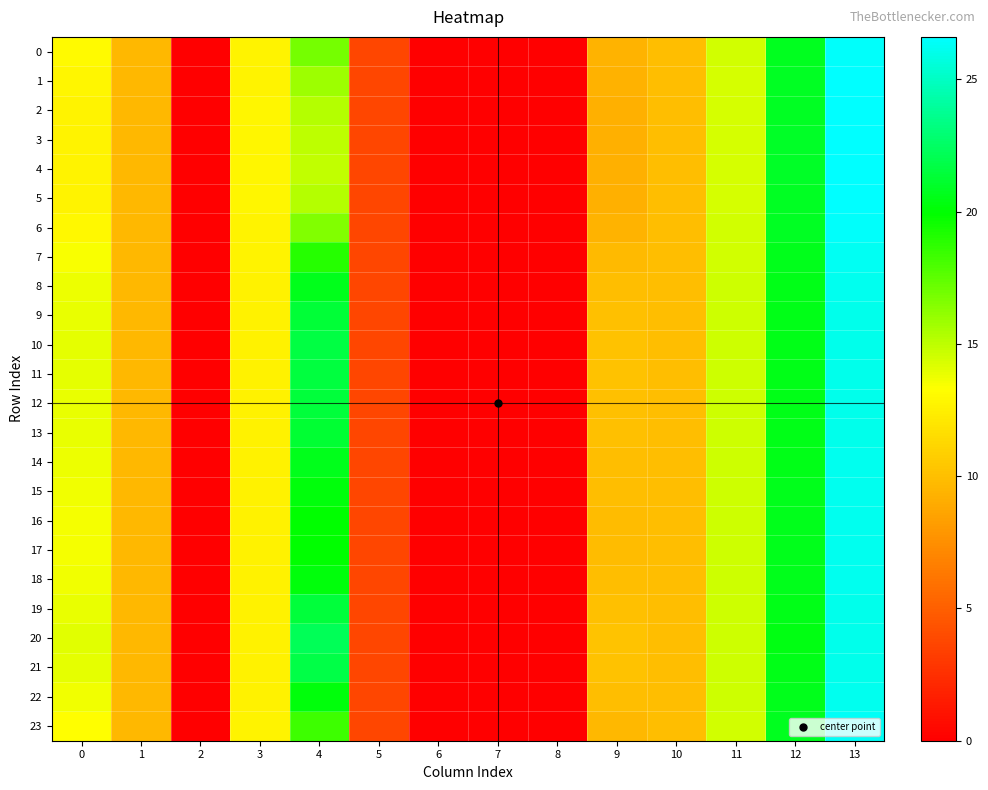

At which category does the chart reach its peak across all series?

13